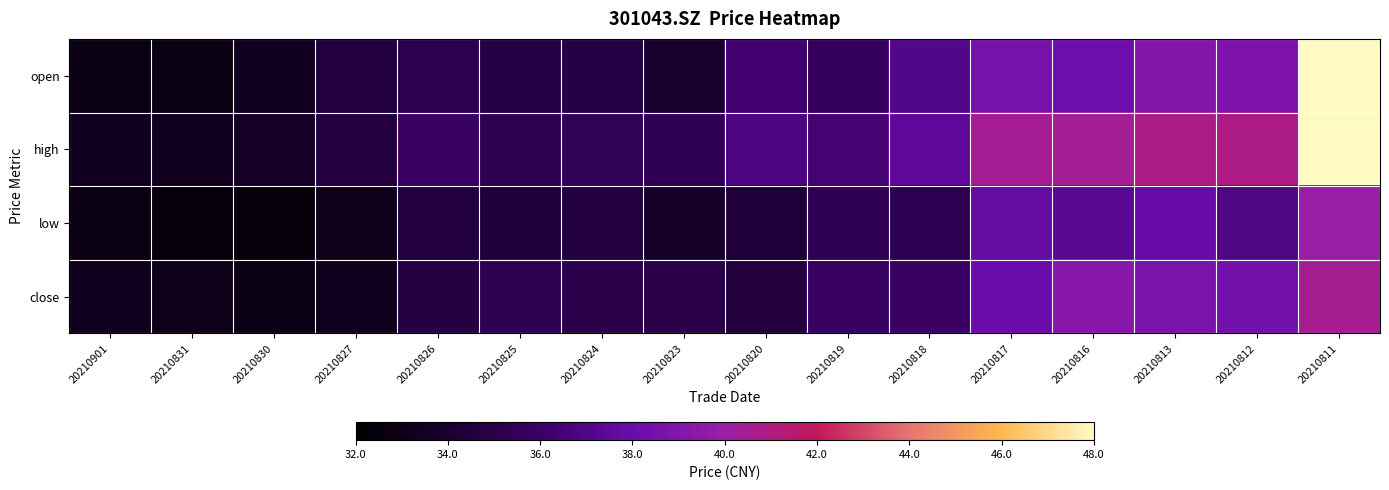

Which label corresponds to the smallest value in the chart?

20210830